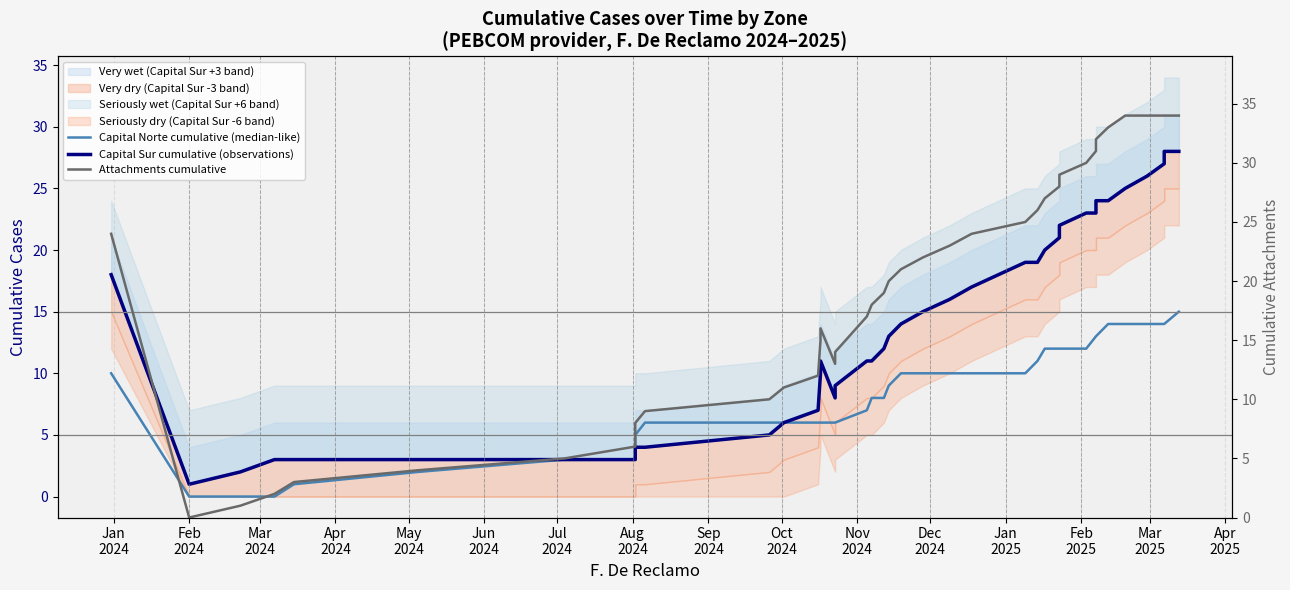

True or false: Capital Norte cumulative (median-like) and Capital Sur cumulative (observations) intersect in this chart.

False